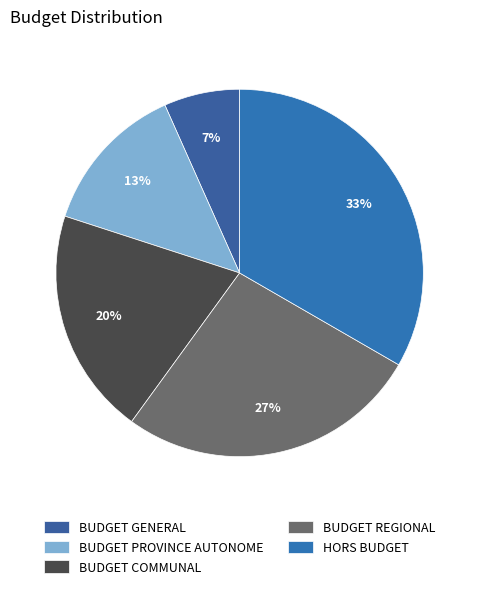

How many segments does this pie chart have?

5